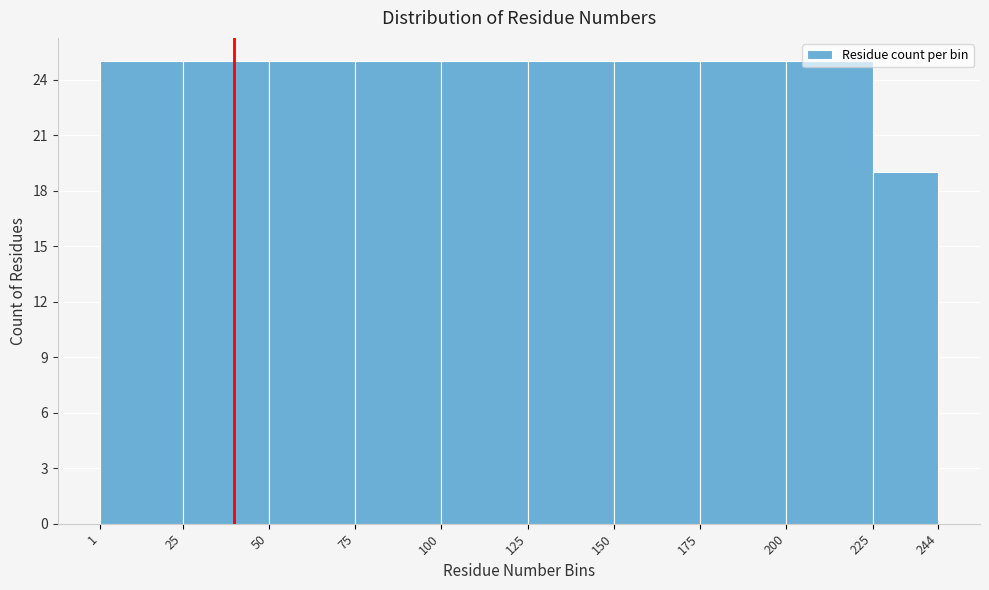

Reading left to right, list every bar in this chart as the range it spans on the x-axis followed by its height. The values are not printed on the chart, so give them approximately, as read against the axis.

1 to 25: 25
25 to 50: 25
50 to 75: 25
75 to 100: 25
100 to 125: 25
125 to 150: 25
150 to 175: 25
175 to 200: 25
200 to 225: 25
225 to 244: 19